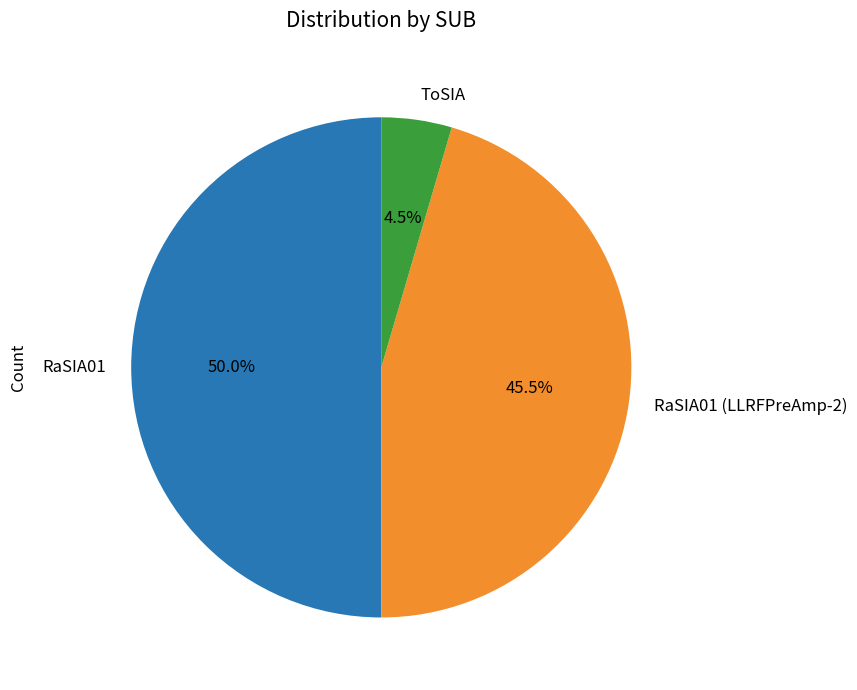

Which has a higher value, ToSIA or RaSIA01?

RaSIA01